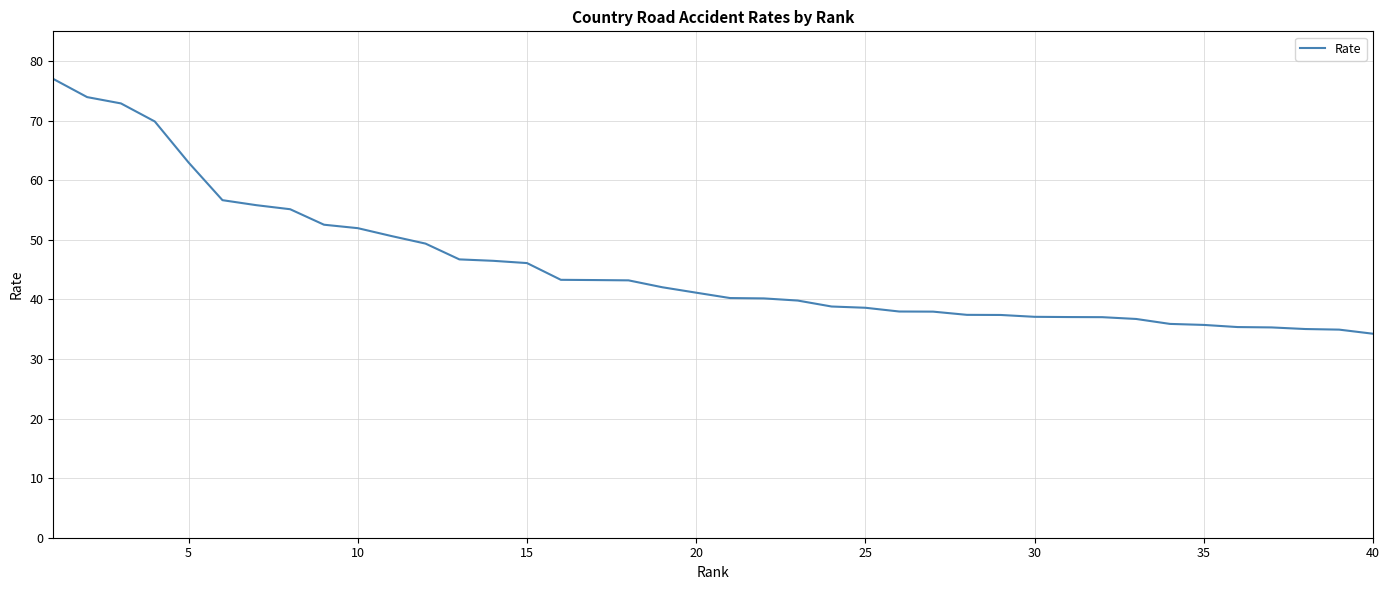

What is the minimum value shown in the chart?

34.2